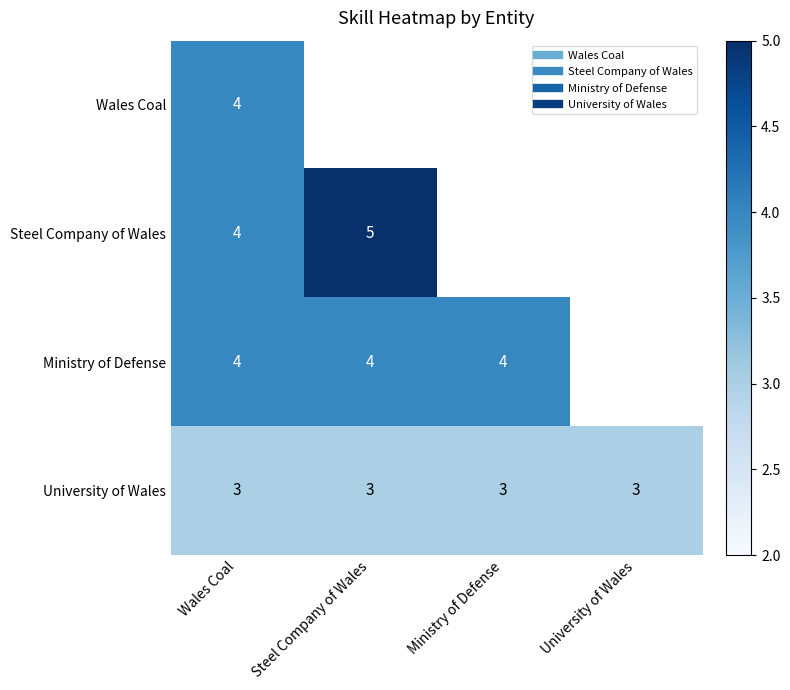

At which category is the sum across all series the highest?

Wales Coal